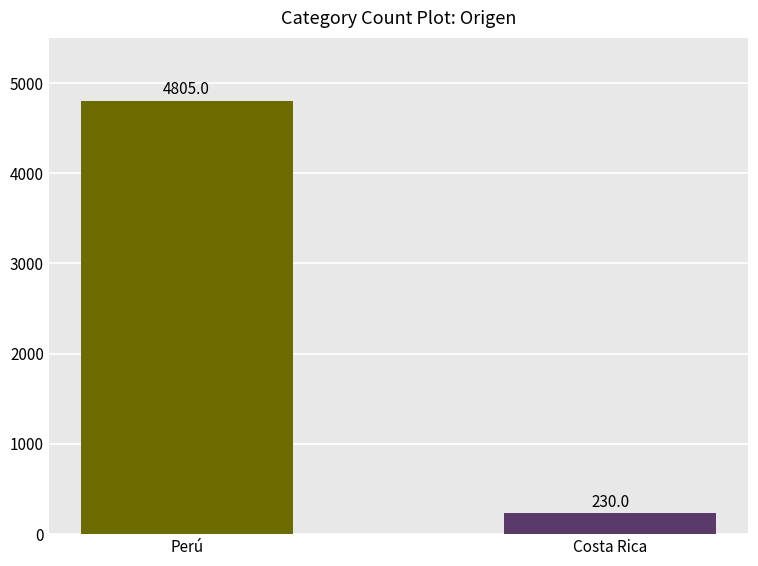

List the labels in order of value, largest first.

Perú, Costa Rica